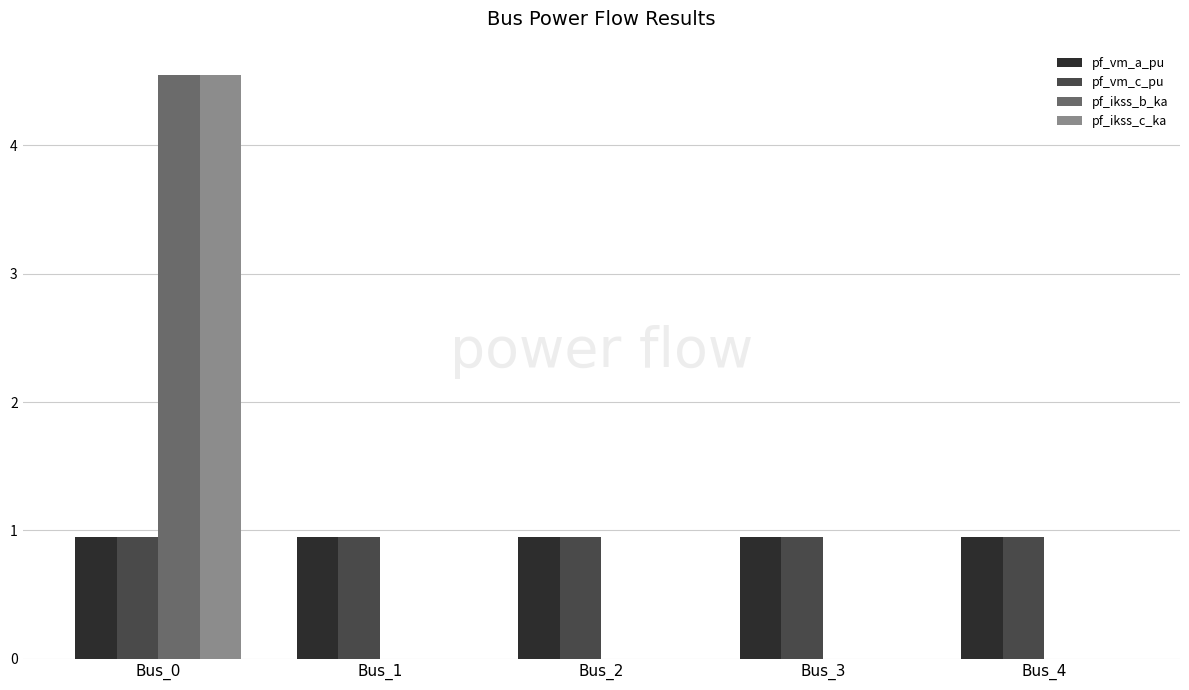

Reading right to left, what are all the values shown in this chart?

pf_vm_a_pu: Bus_4=1.0	Bus_3=1.0	Bus_2=1.0	Bus_1=1.0	Bus_0=1.0
pf_vm_c_pu: Bus_4=1.0	Bus_3=1.0	Bus_2=1.0	Bus_1=1.0	Bus_0=1.0
pf_ikss_b_ka: Bus_4=0.0	Bus_3=0.0	Bus_2=0.0	Bus_1=0.0	Bus_0=4.5
pf_ikss_c_ka: Bus_4=0.0	Bus_3=0.0	Bus_2=0.0	Bus_1=0.0	Bus_0=4.5